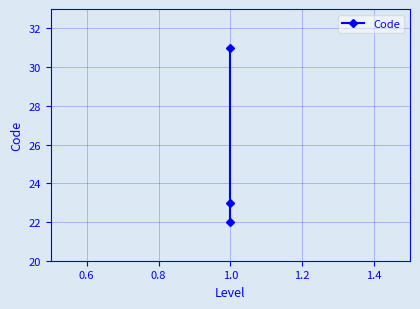

What is the average value?

25